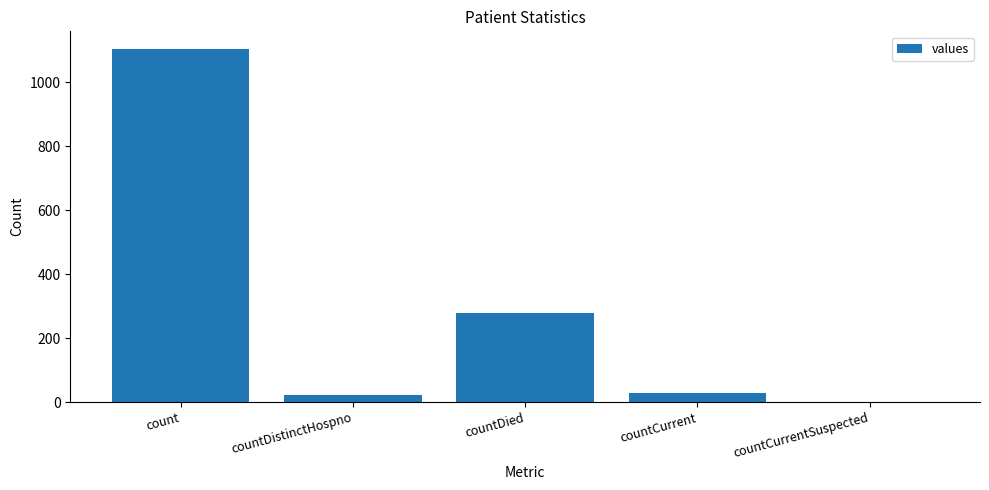

Between countDistinctHospno and countCurrentSuspected, which is larger?

countDistinctHospno